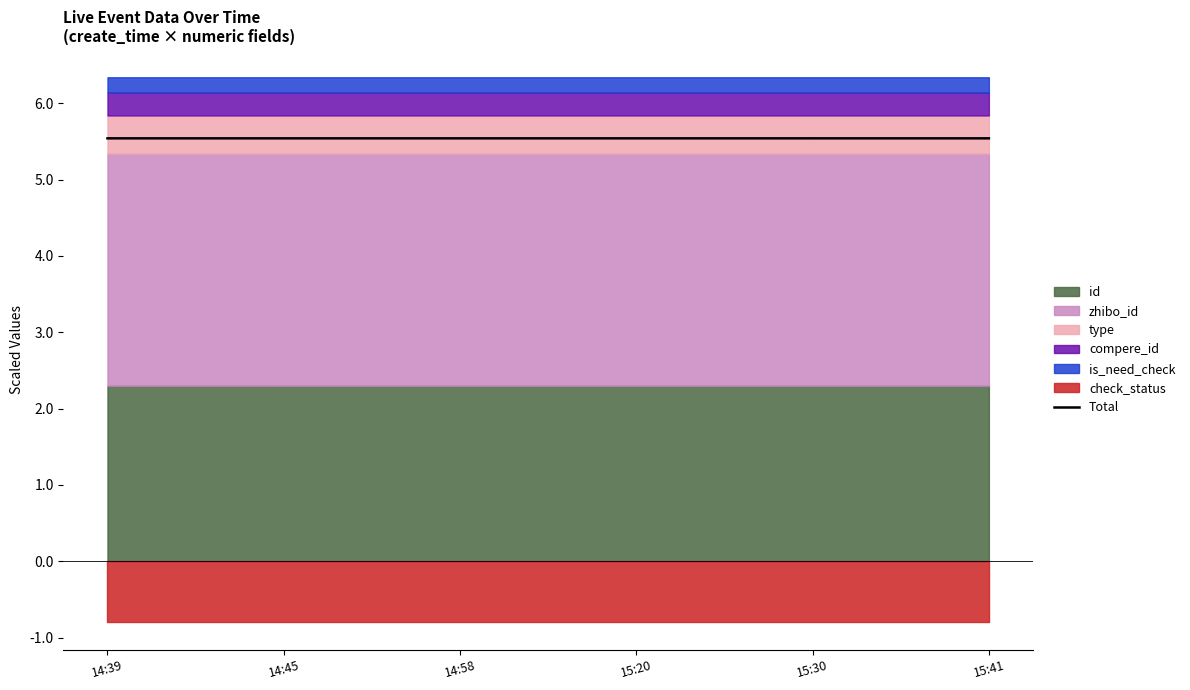

What is the highest value of the Total series?

5.5